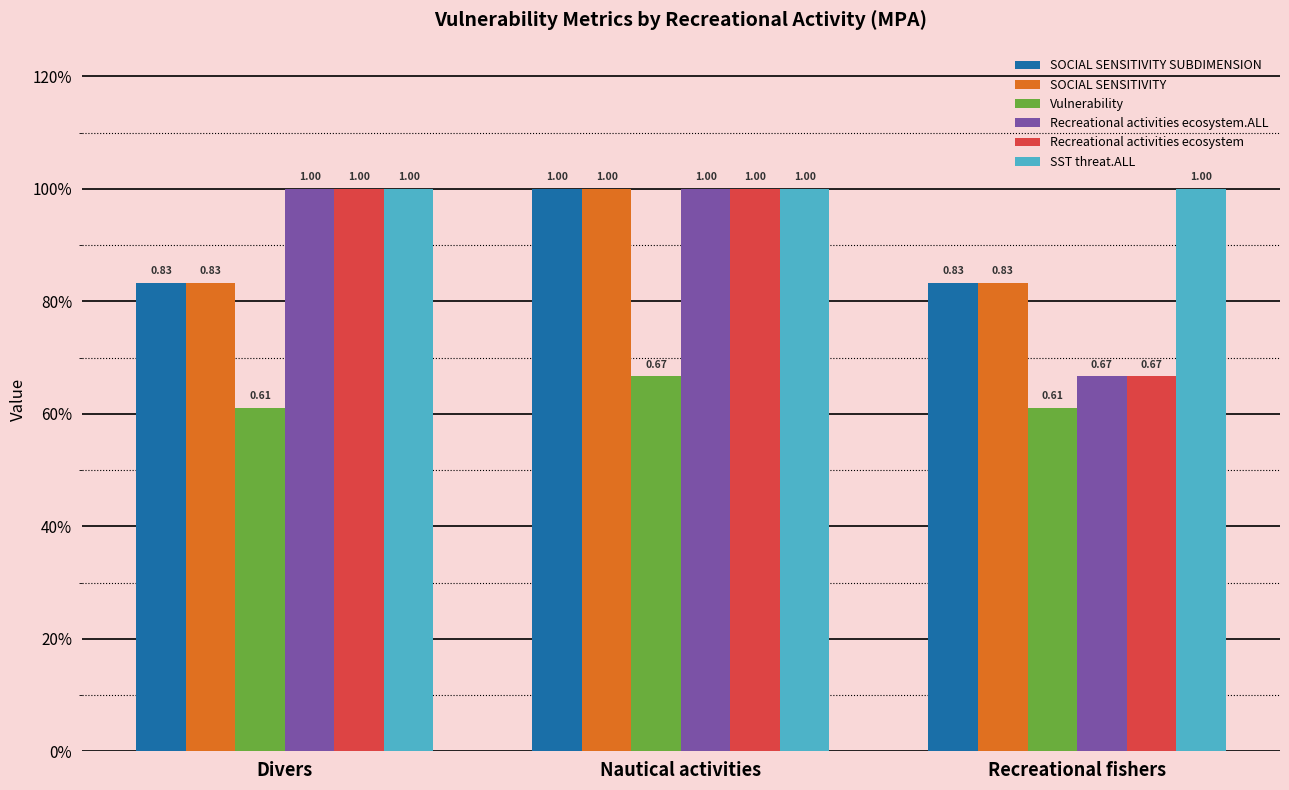

Are the bars grouped side by side (vs. stacked)?

Yes